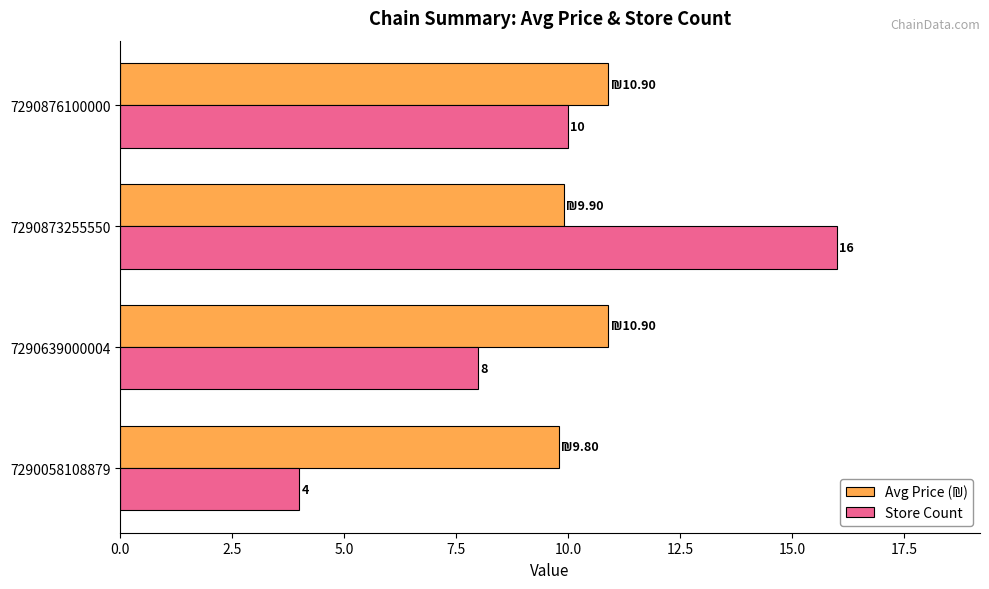

What is the greatest value displayed?

16.0